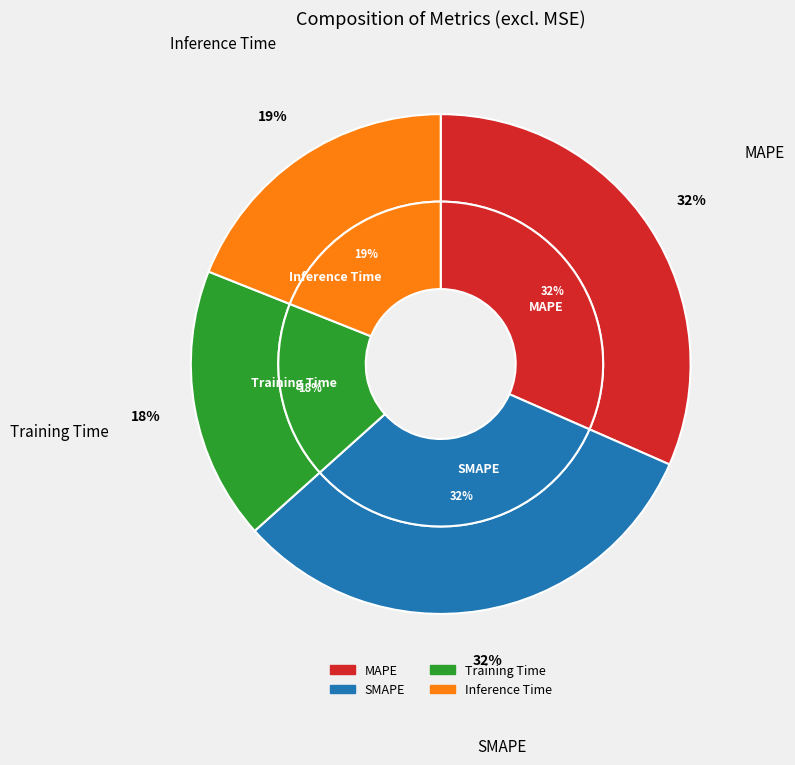

True or false: MAPE accounts for 32% of the total.

True